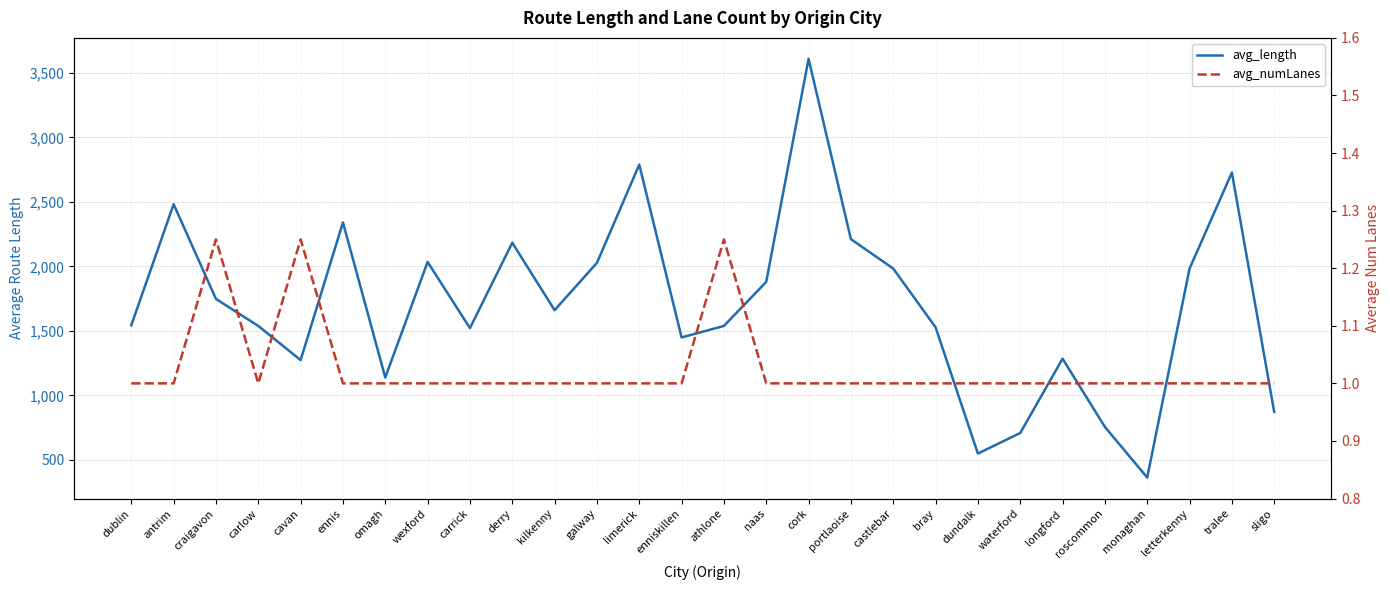

How many lines are shown in the chart?

2